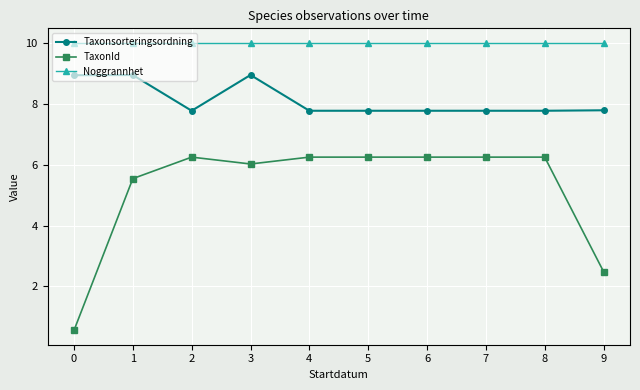

The Taxonsorteringsordning series shows 2.9 at 7. True or false?

False